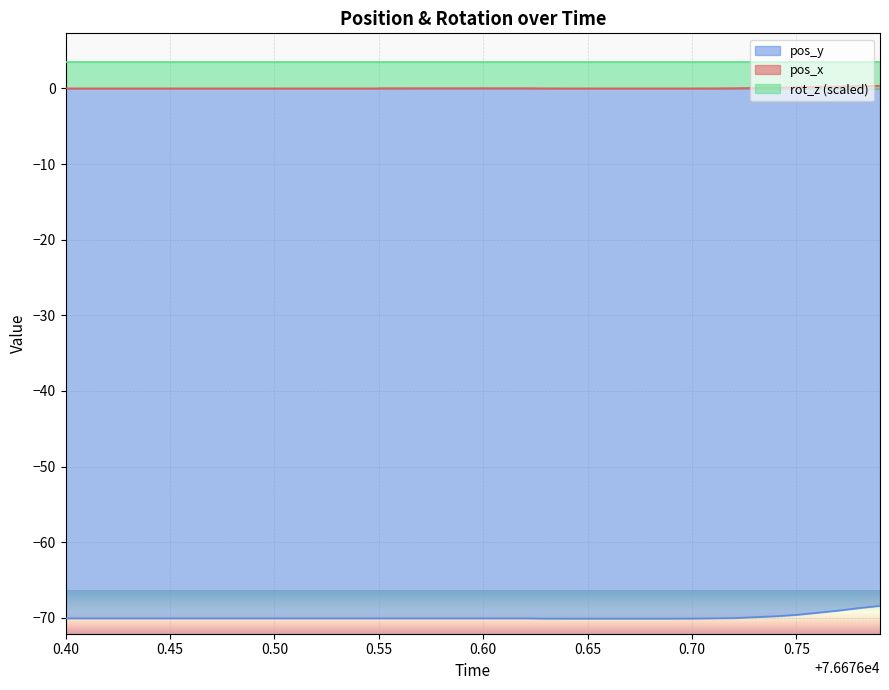

Is the value of pos_y at 76676.4 greater than the value of pos_x at 76676.54?

No